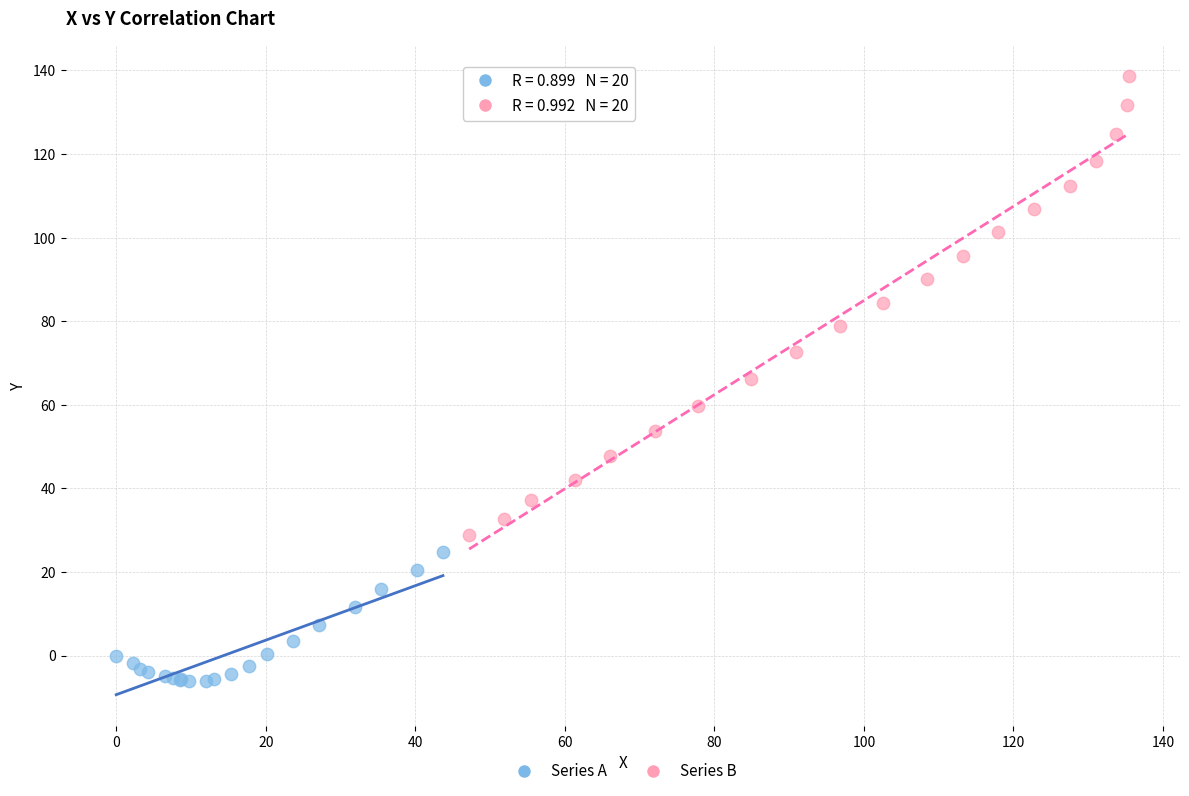

What are all the series names shown in the legend?

Series A, Series B